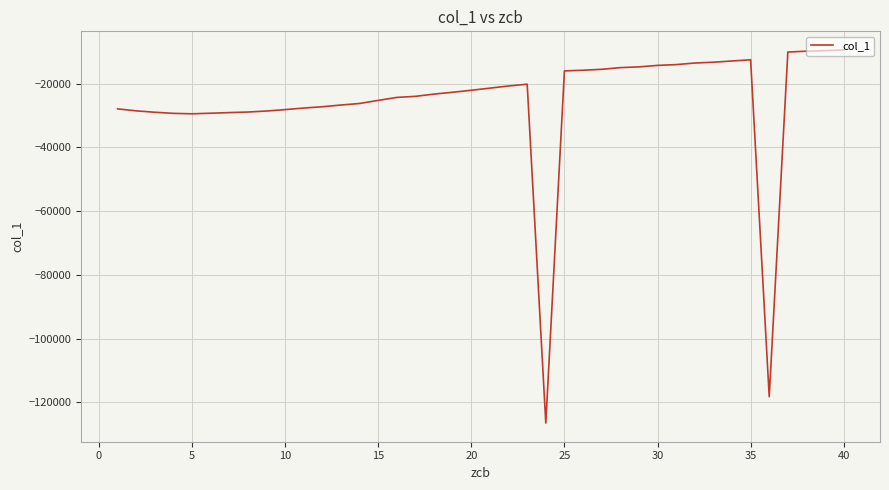

What is the difference between the maximum and minimum values?

117111.1